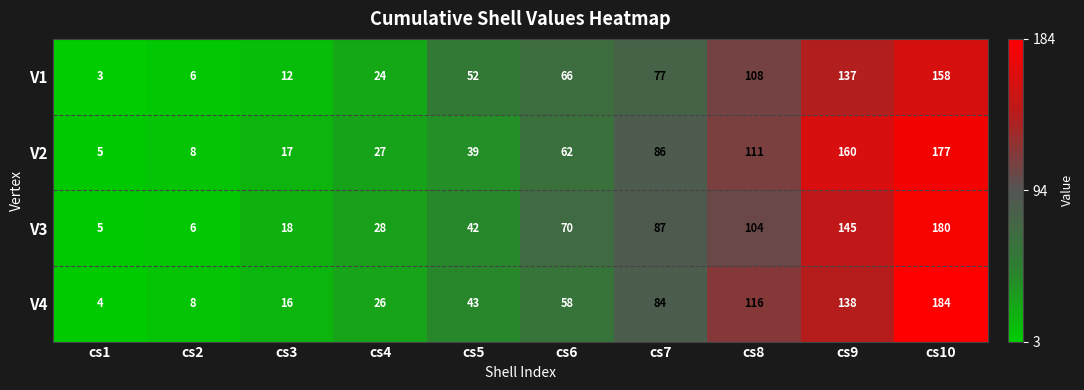

The value of V4 at cs4 is 36. True or false?

False